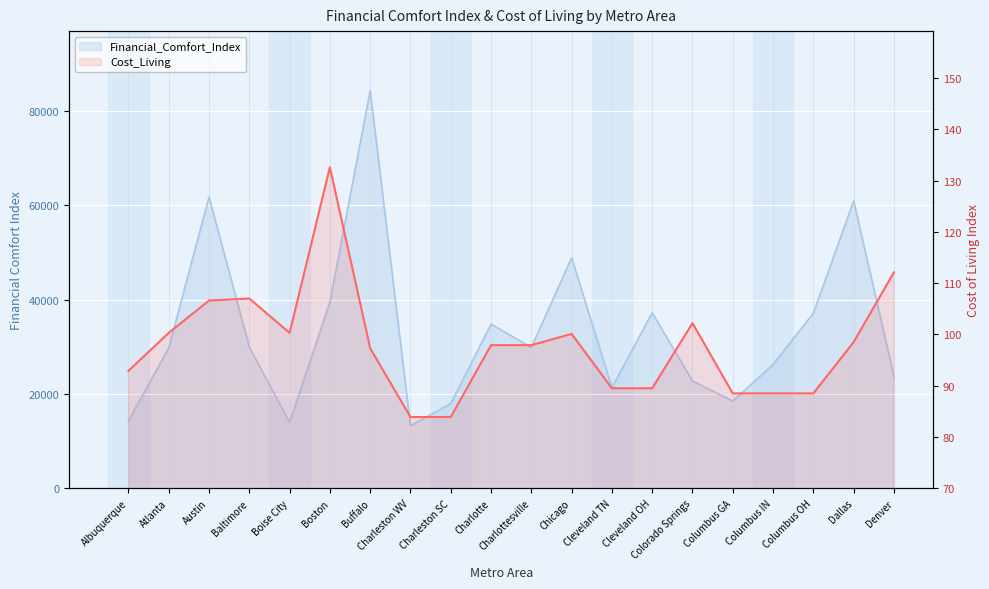

Rank the categories by Cost_Living value from lowest to highest.

Charleston WV, Charleston SC, Columbus GA, Columbus IN, Columbus OH, Cleveland TN, Cleveland OH, Albuquerque, Buffalo, Charlotte, Charlottesville, Dallas, Chicago, Atlanta, Boise City, Colorado Springs, Austin, Baltimore, Denver, Boston